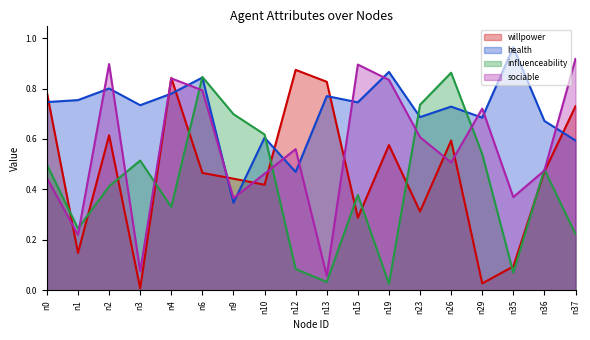

Is it true that willpower equals 0.1 at n10?

False